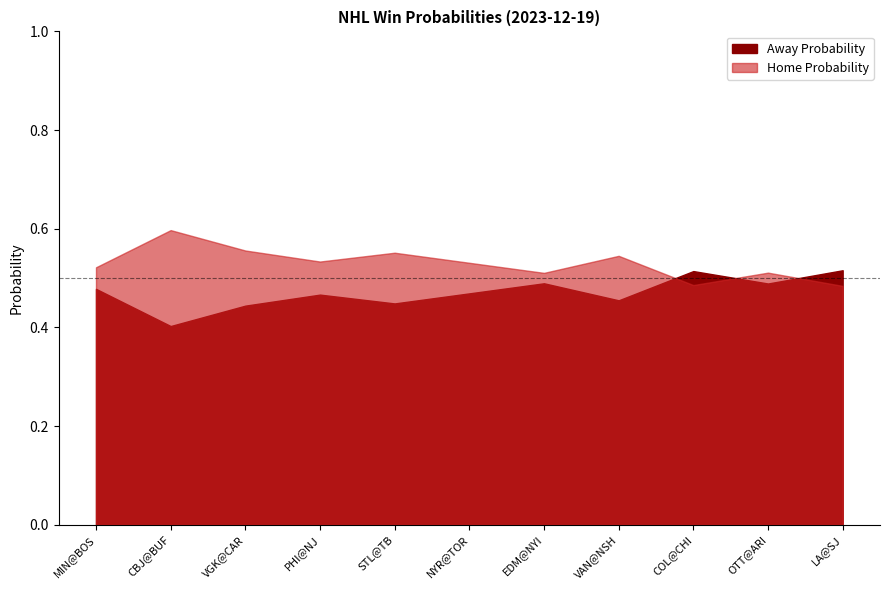

Which has a higher value, VGK@CAR or LA@SJ?

LA@SJ